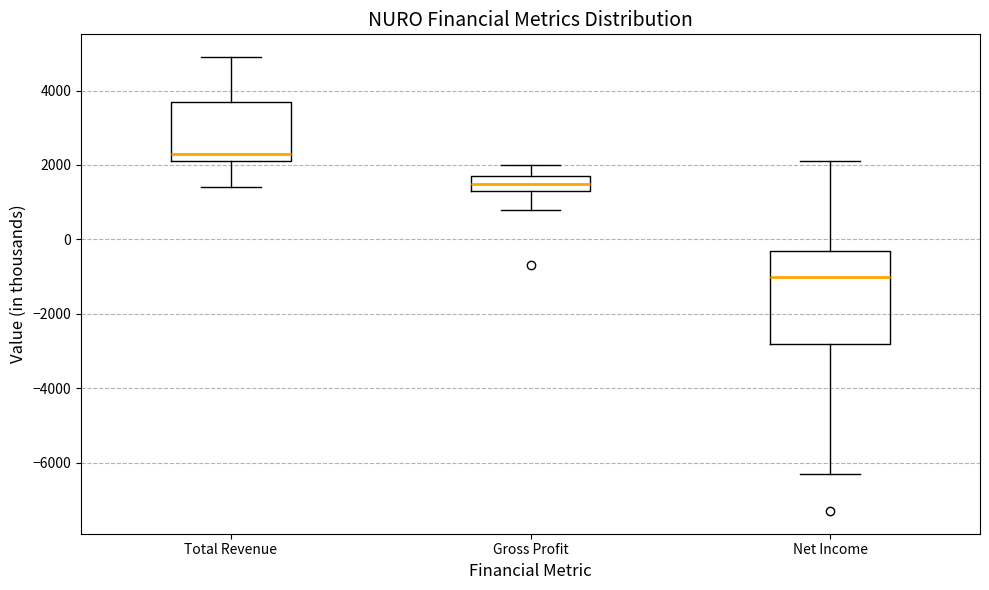

Which box's median line is the highest?

Total Revenue